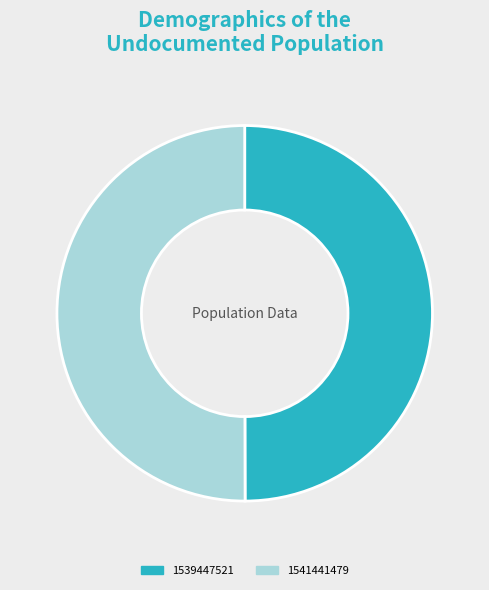

Approximately how many times larger is the value at 1539447521 compared to 1541441479?

1.0